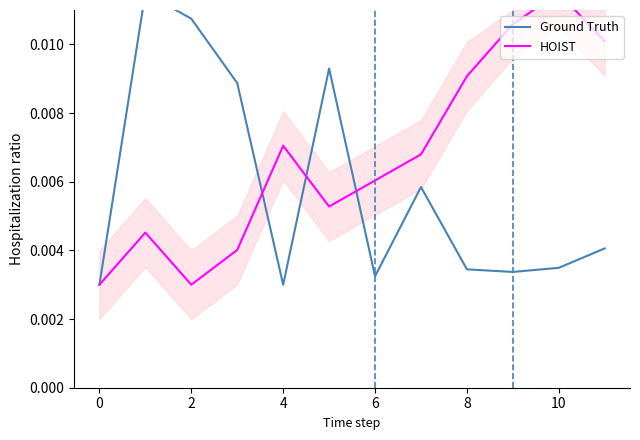

Where is the first local minimum for HOIST?

2